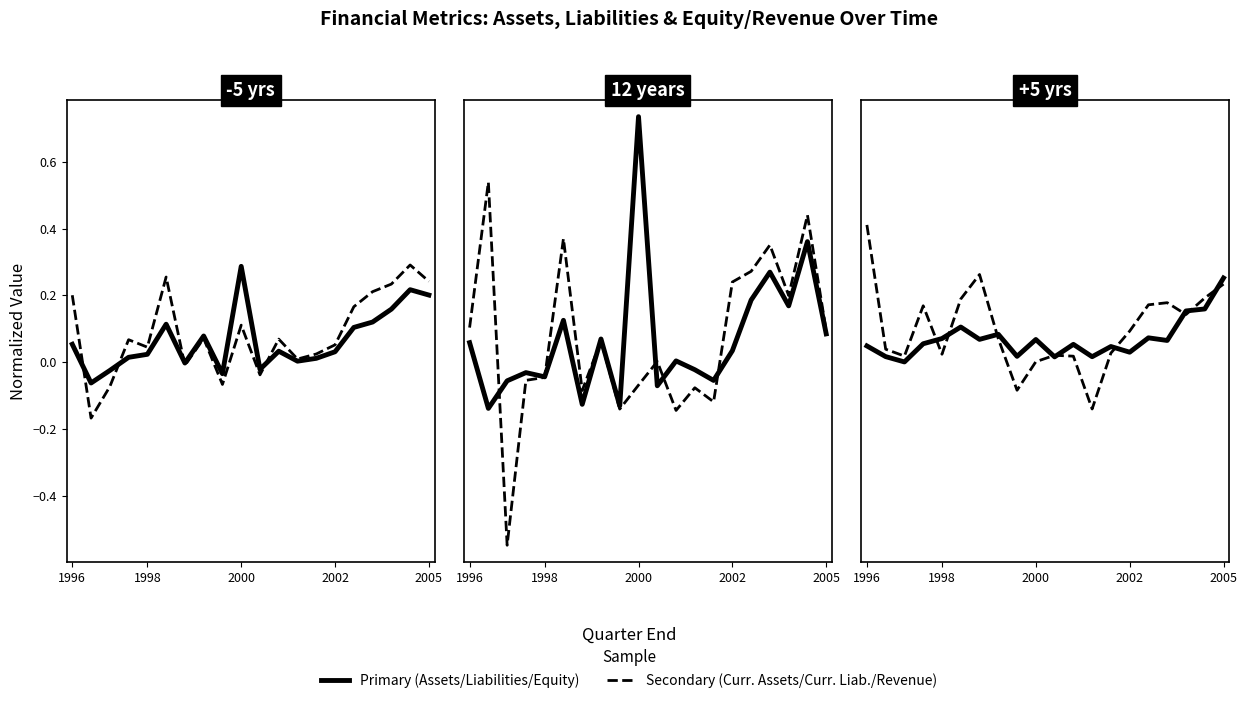

True or false: Shareholders equity has more than 1 points higher than both neighbors.

True